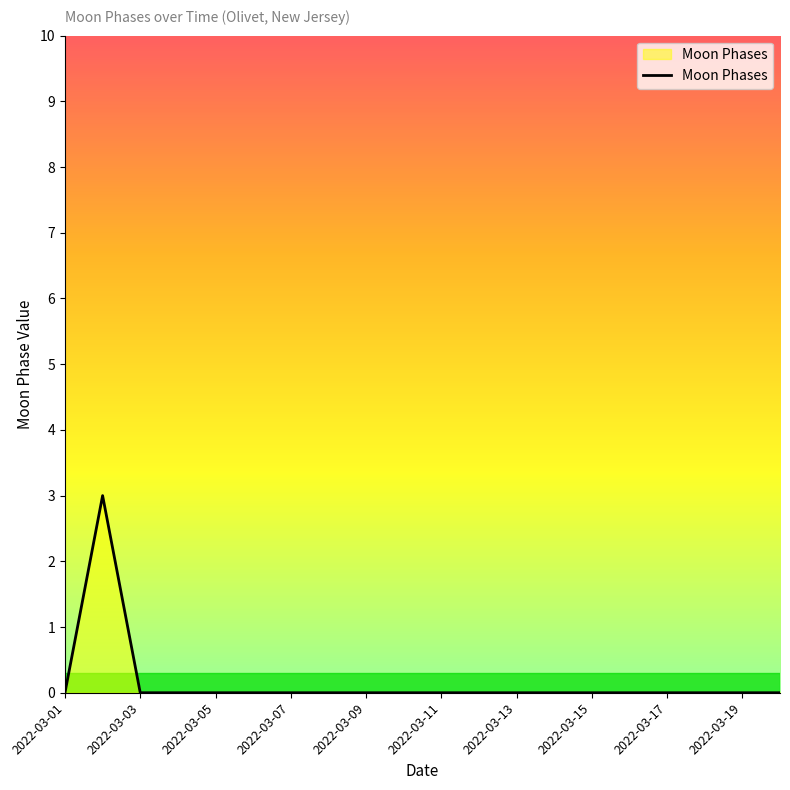

How many lines are shown in the chart?

1